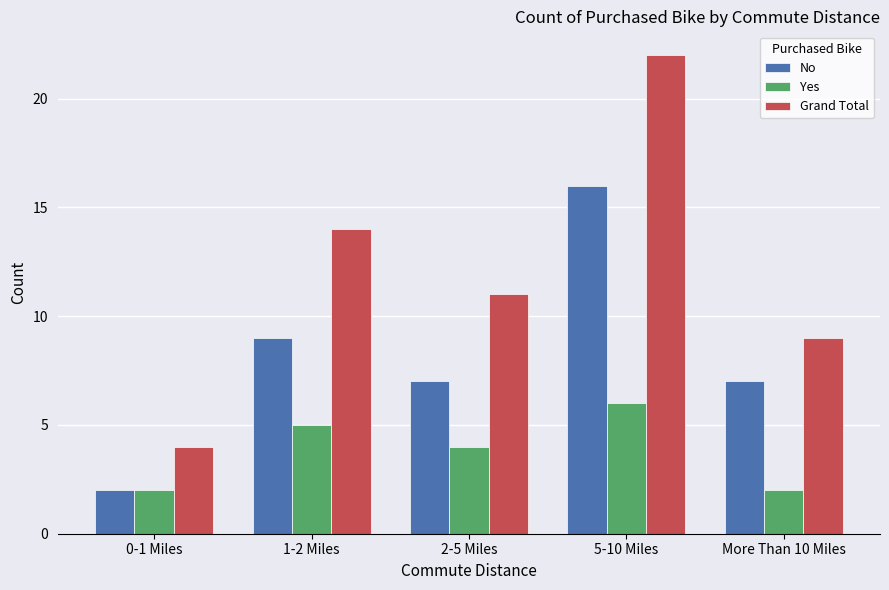

List the labels in order of Grand Total value, smallest first.

0-1 Miles, More Than 10 Miles, 2-5 Miles, 1-2 Miles, 5-10 Miles